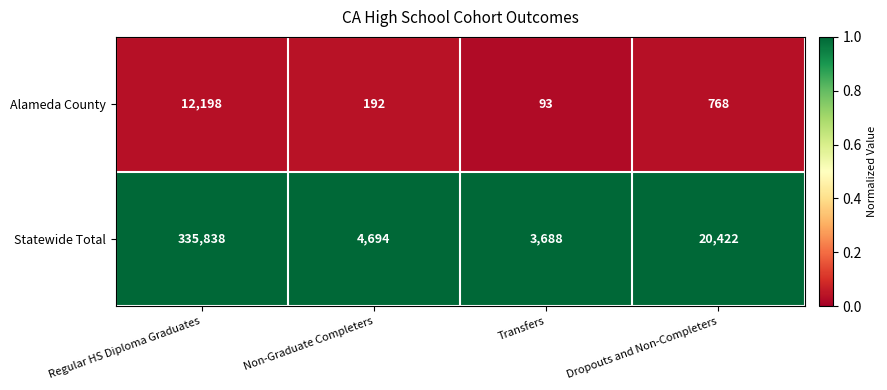

Which series has the largest total across all categories?

Statewide Total